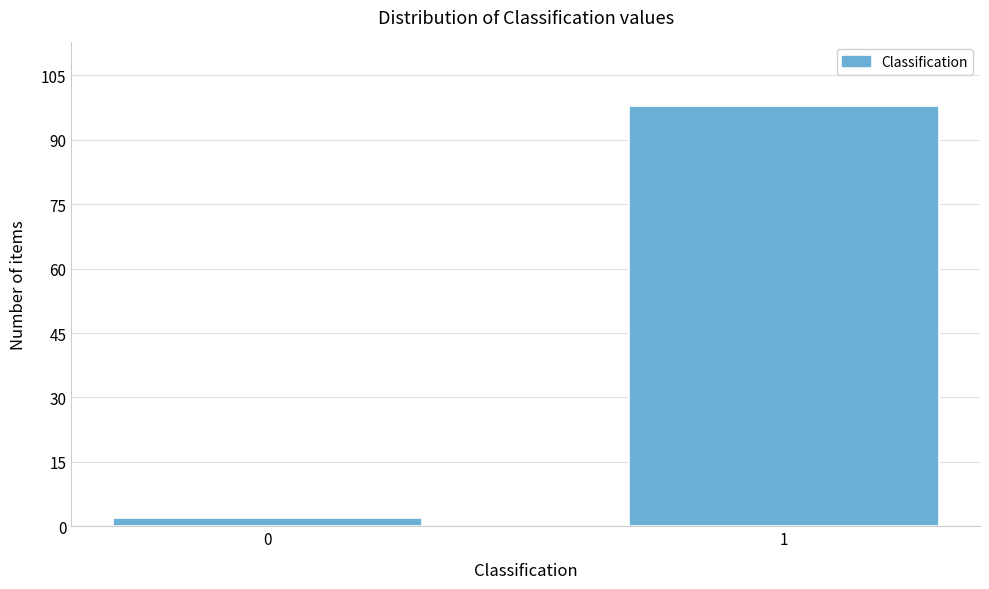

Reading left to right, what are all the values shown in this chart?

0=2	1=98